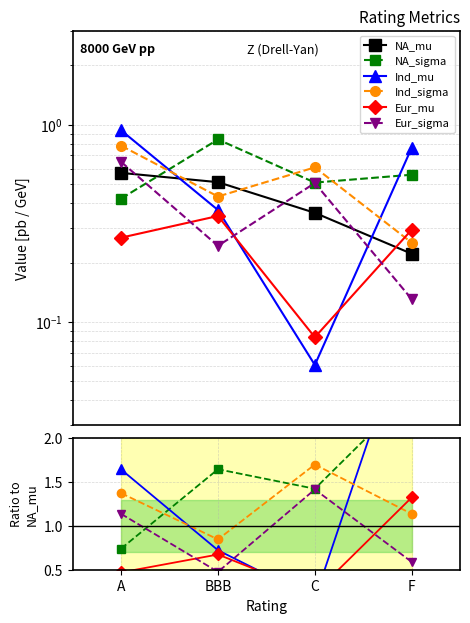

At which category does Ind_sigma reach its first local peak?

C